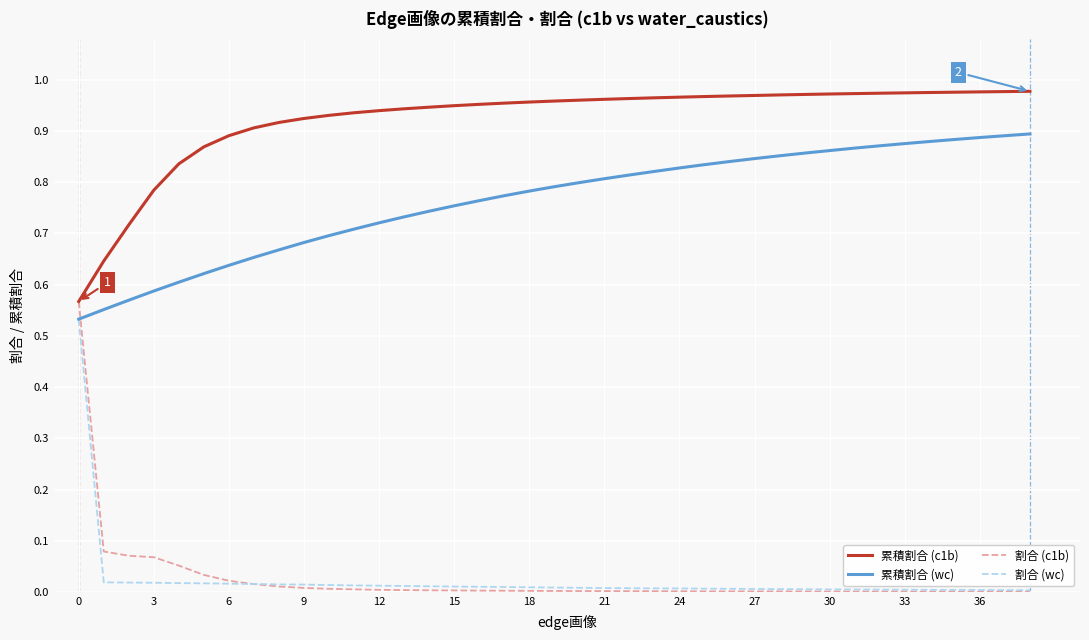

Which series has the largest range (max minus min)?

割合 (c1b)